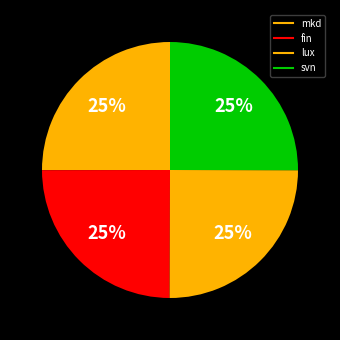

What is the largest slice in the pie chart?

mkd